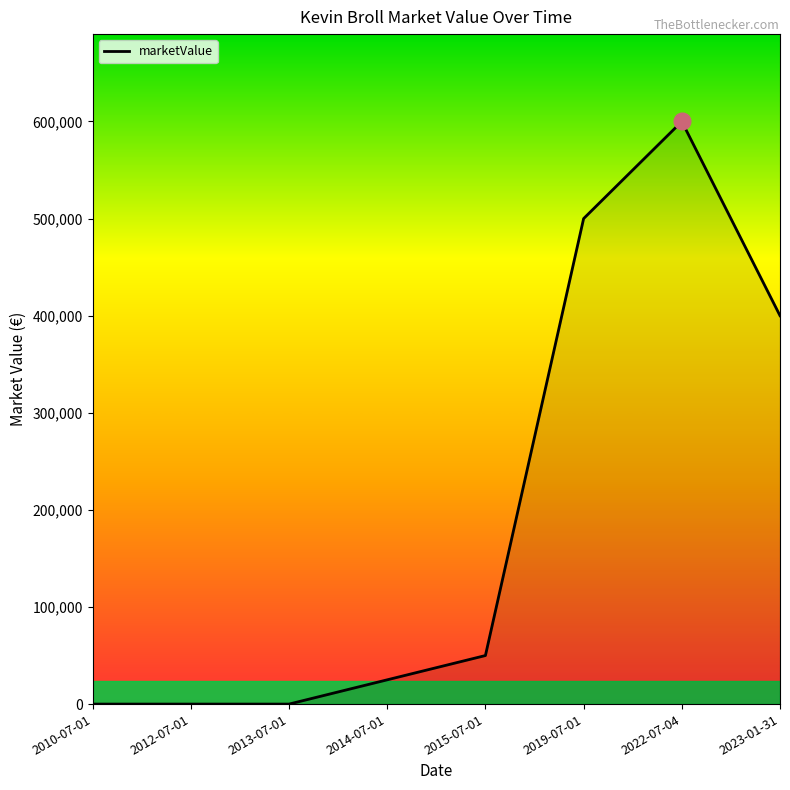

Count the number of data series in this chart.

1